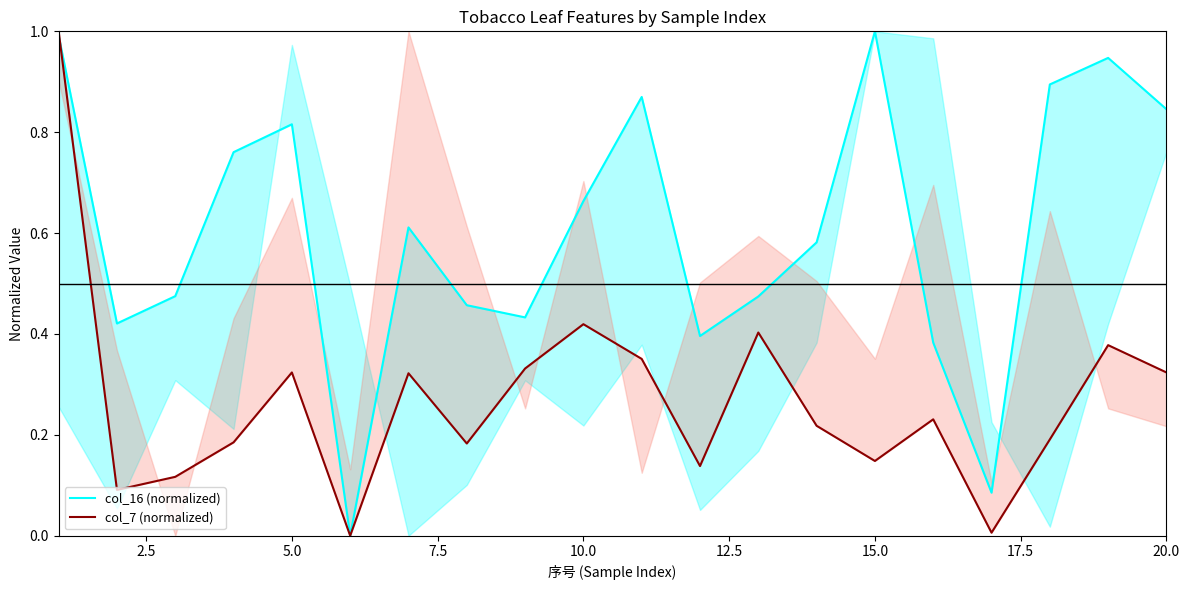

True or false: col_7 (normalized) has more than 0 interior local peaks.

True